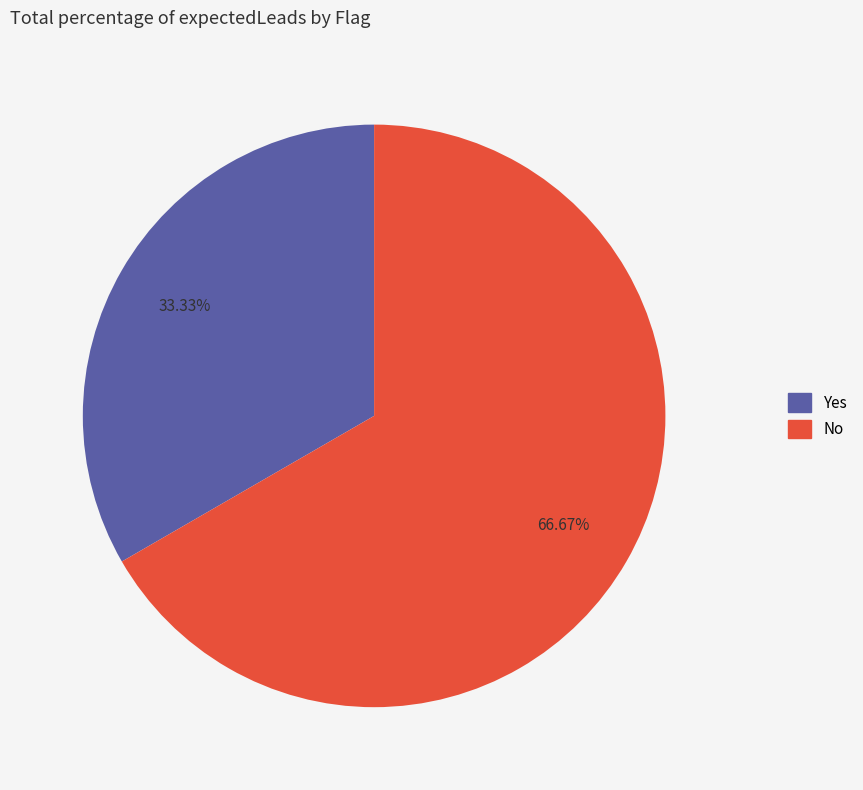

Which slice represents more than half of the pie?

No